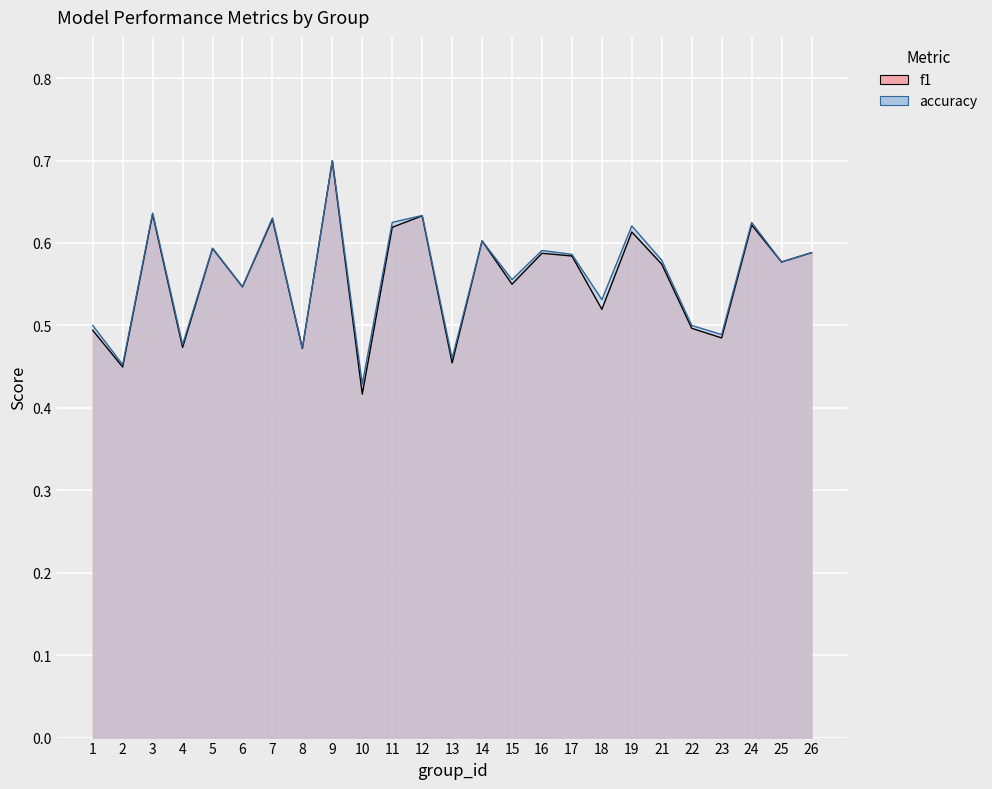

What is the lowest value of the f1 series?

0.4